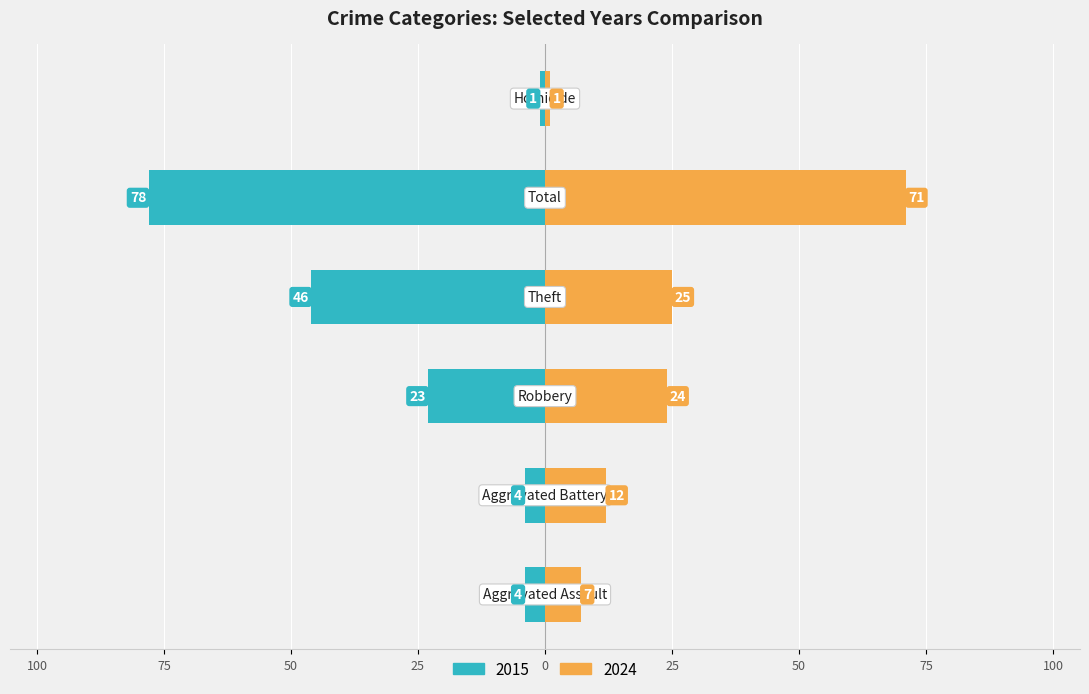

List the labels in order of 2024 value, smallest first.

Homicide, Aggravated Assault, Aggravated Battery, Robbery, Theft, Total